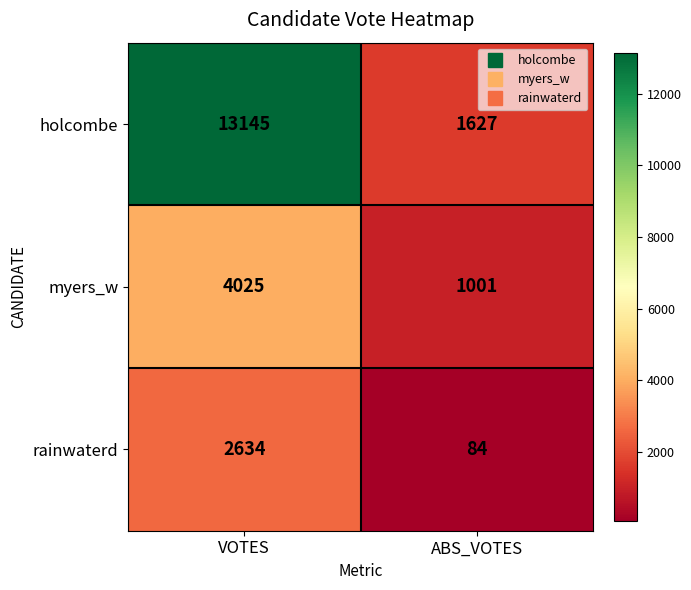

Which series changed the most between VOTES and ABS_VOTES?

holcombe